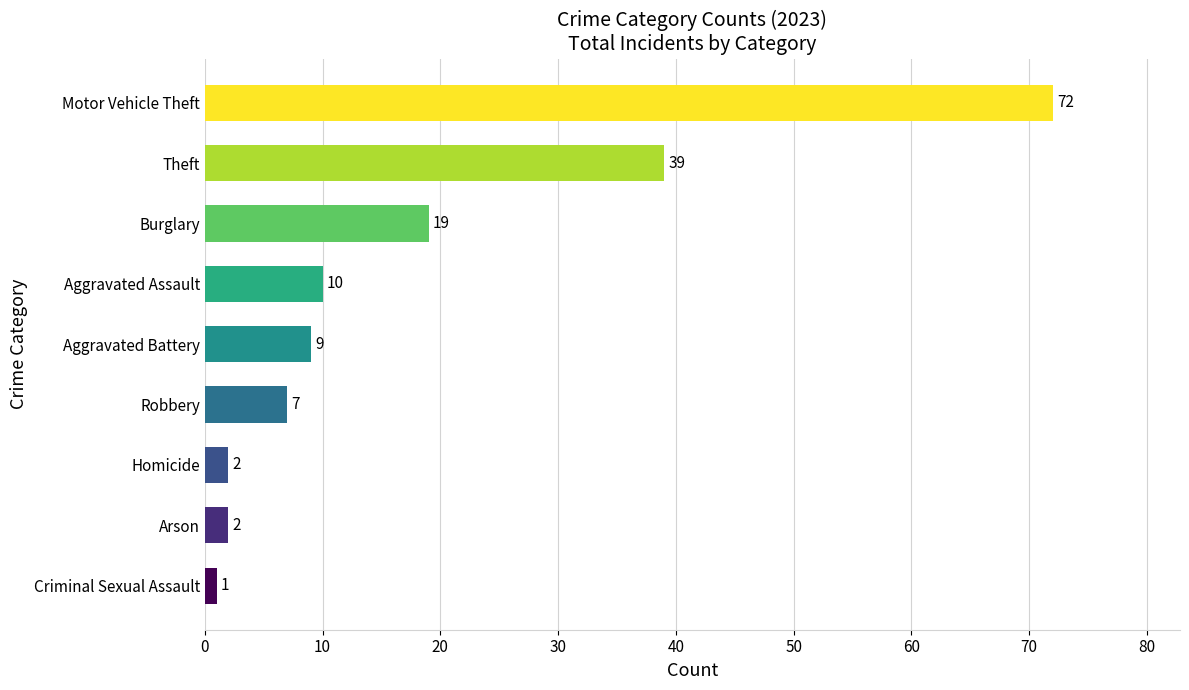

Reading top to bottom, what are all the values shown in this chart?

72	39	19	10	9	7	2	2	1